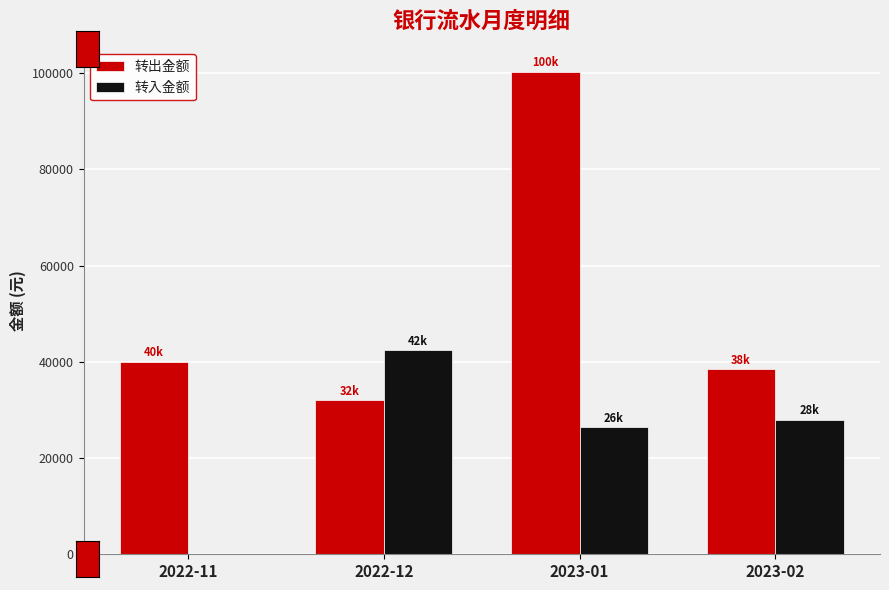

What is the total value across all series at 2022-11?

40000